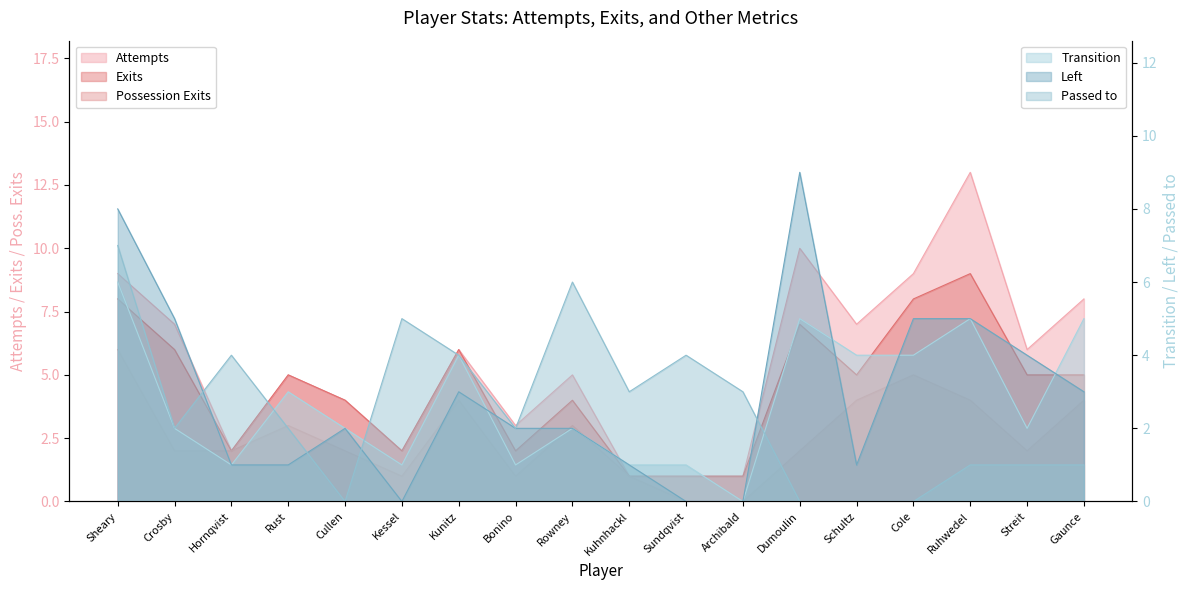

True or false: Passed to has more than 2 points higher than both neighbors.

True